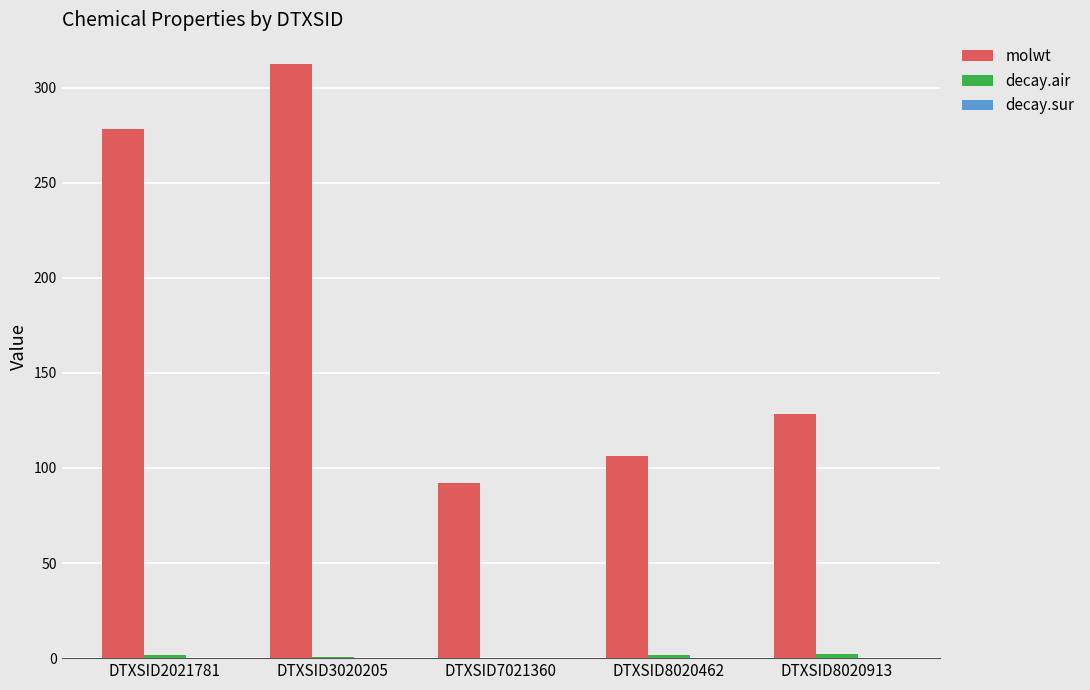

Which series changed the most between DTXSID3020205 and DTXSID7021360?

molwt